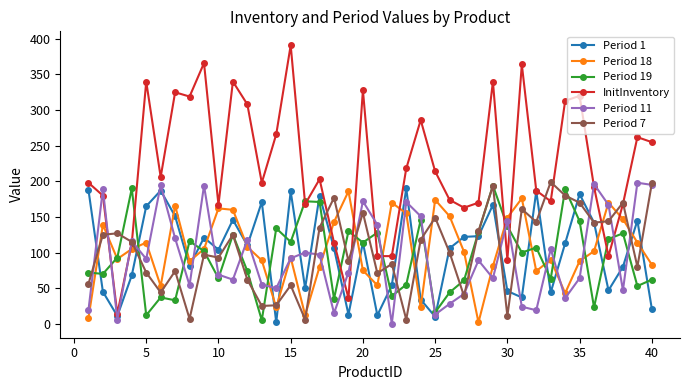

Which series has the widest spread of values?

InitInventory